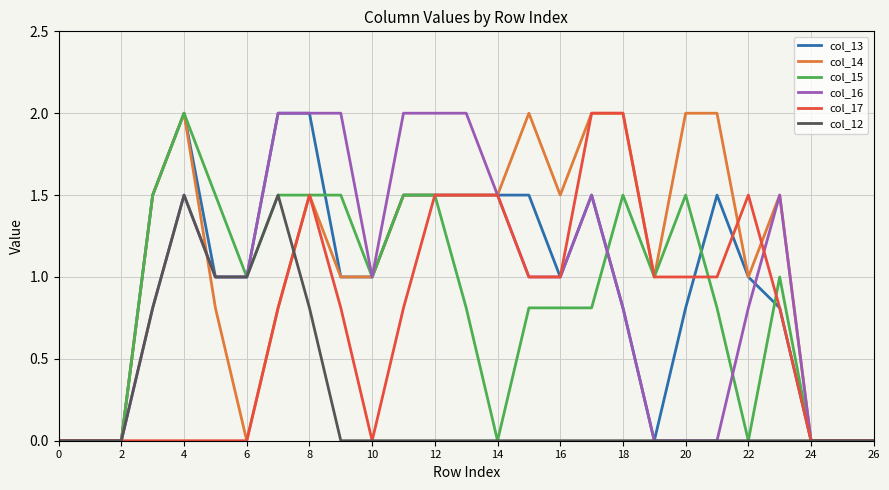

What is the greatest value displayed?

2.0